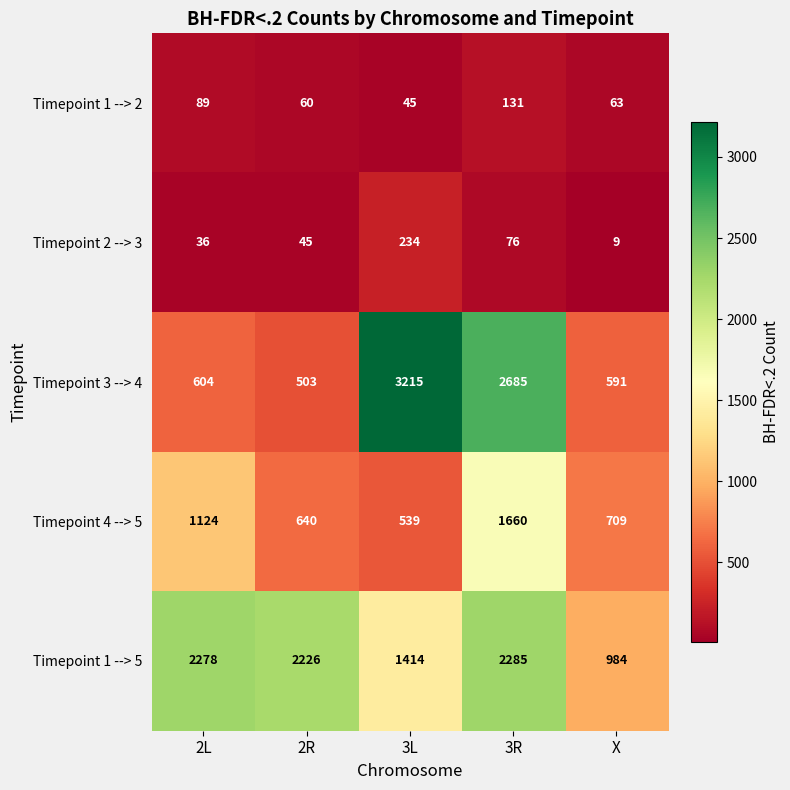

Which series changed the most between 2R and 3R?

Timepoint 3 --> 4